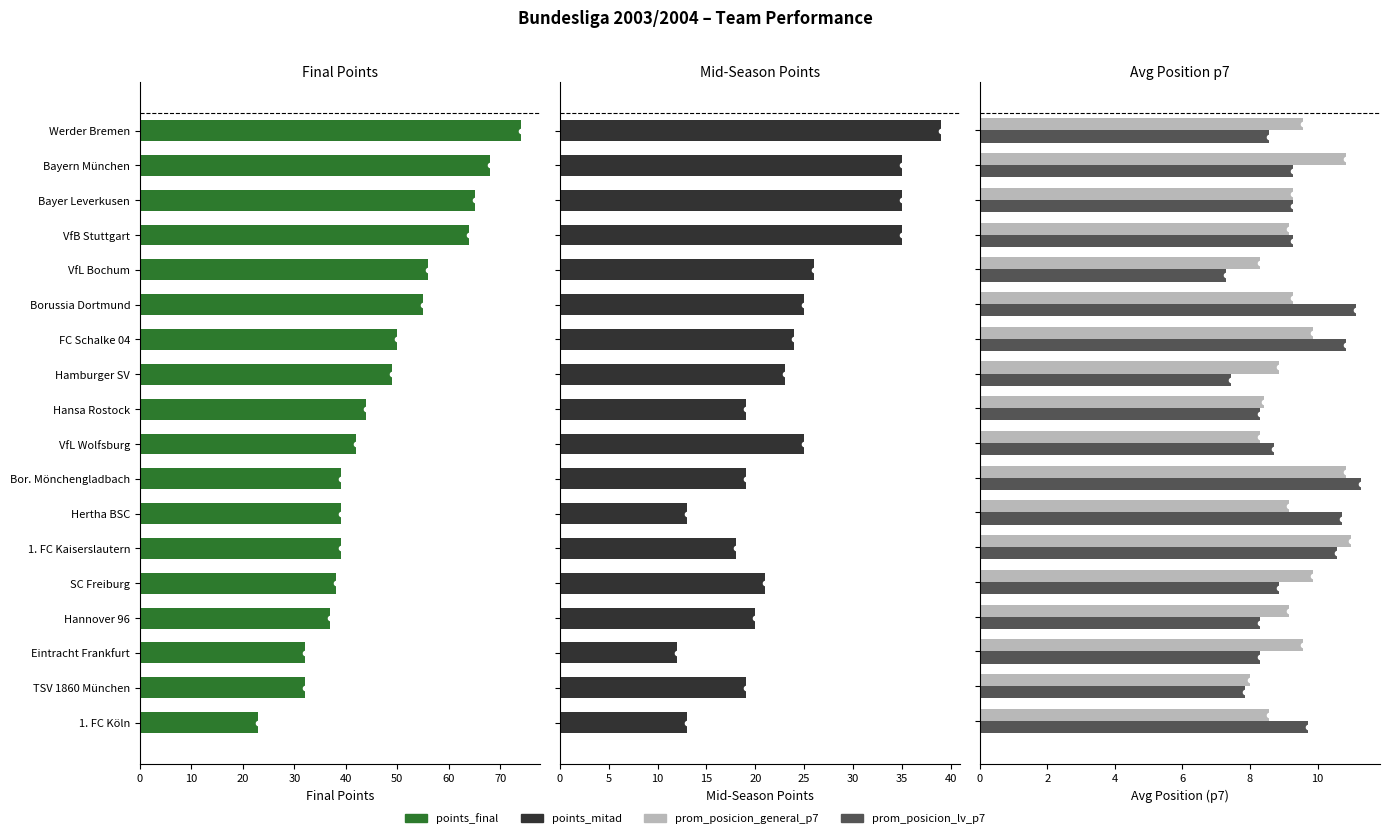

Rank the series by their maximum value, from highest to lowest.

points_final, points_mitad, prom_posicion_lv_p7, prom_posicion_general_p7